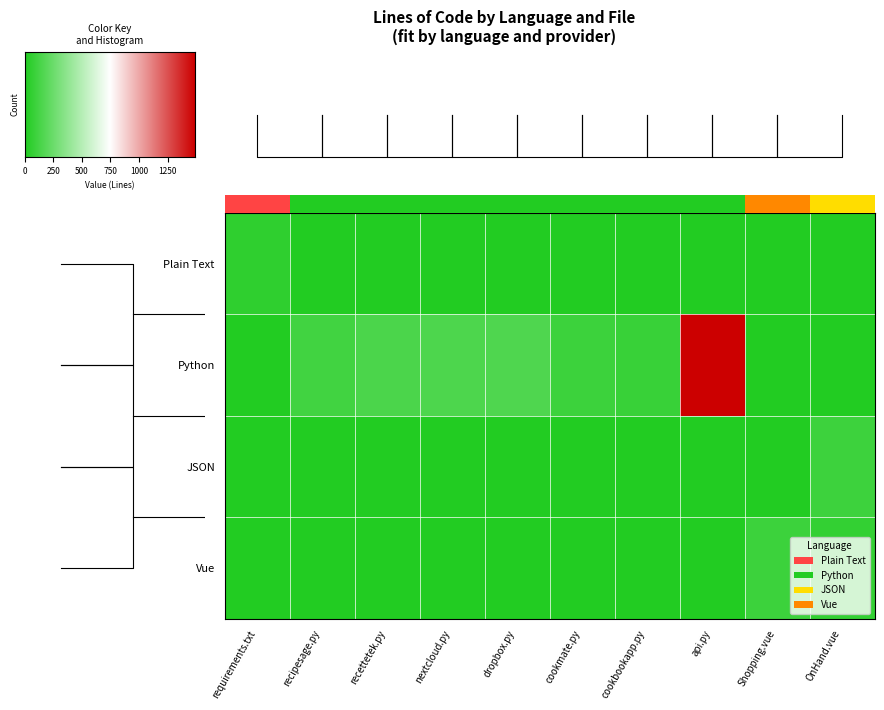

Count the number of data series in this chart.

4